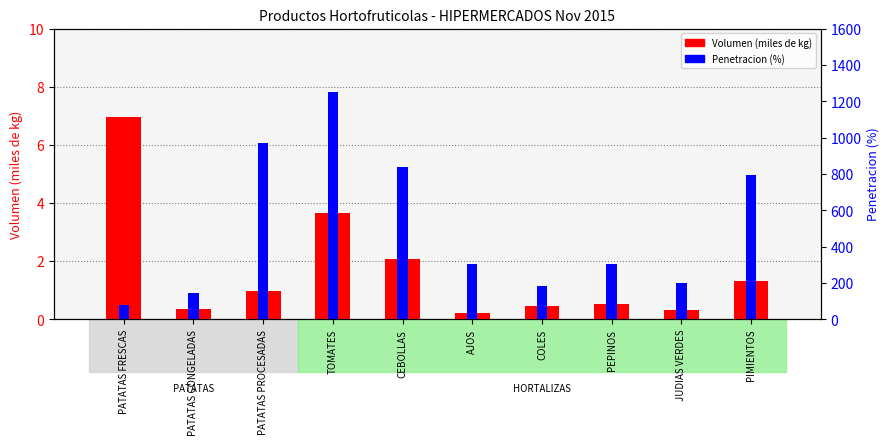

What are all the series names shown in the legend?

Volumen (miles de kg), Penetracion (%)